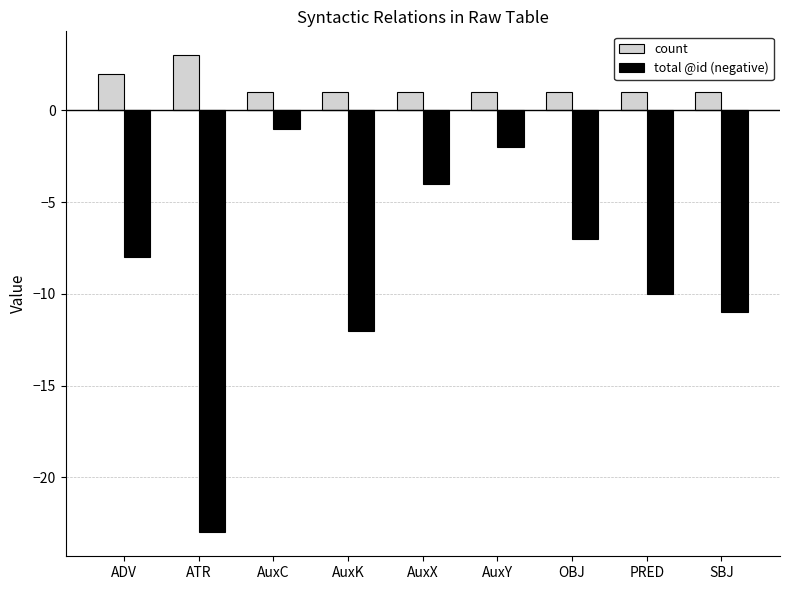

Count the count values in the range 1 to 2.

8